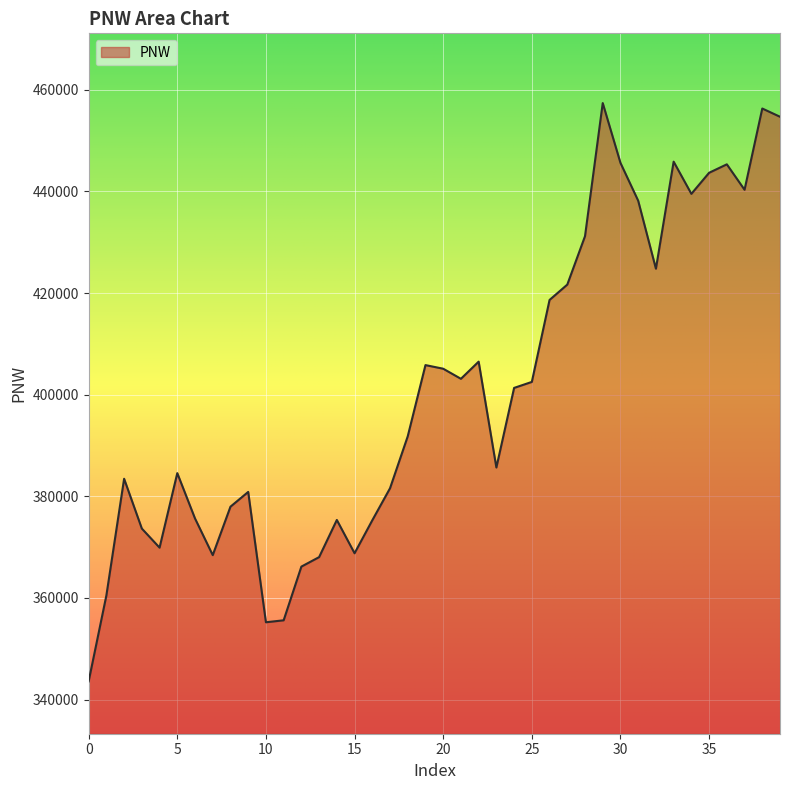

What is the greatest value displayed?

457373.0